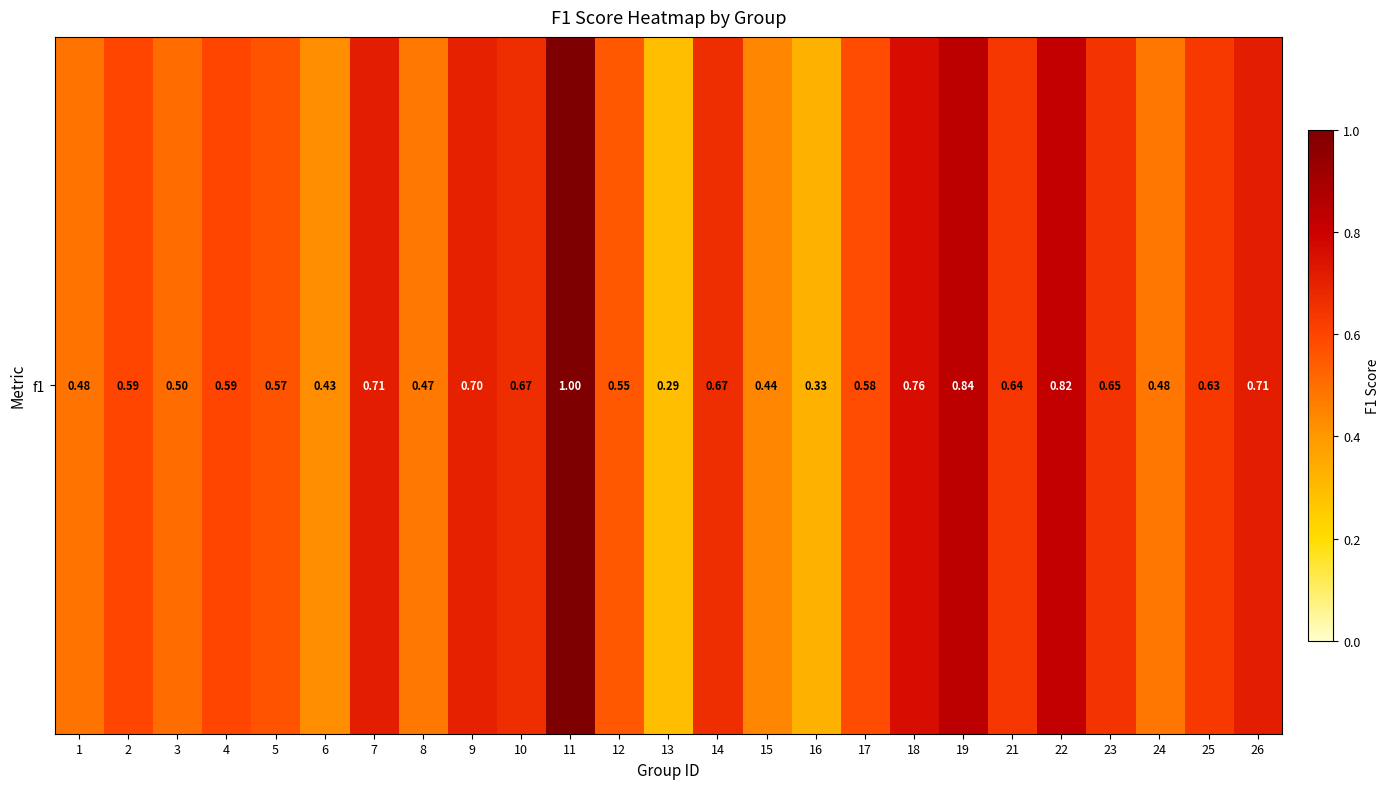

Reading right to left, transcribe all the data shown in this chart.

26=0.7	25=0.6	24=0.5	23=0.6	22=0.8	21=0.6	19=0.8	18=0.8	17=0.6	16=0.3	15=0.4	14=0.7	13=0.3	12=0.6	11=1.0	10=0.7	9=0.7	8=0.5	7=0.7	6=0.4	5=0.6	4=0.6	3=0.5	2=0.6	1=0.5